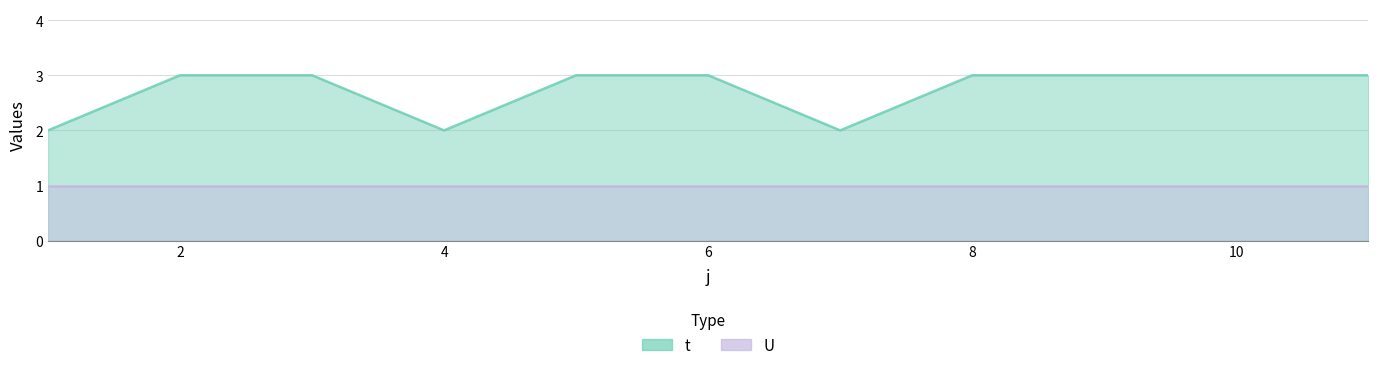

What is the value of the 3rd point from the left?

3